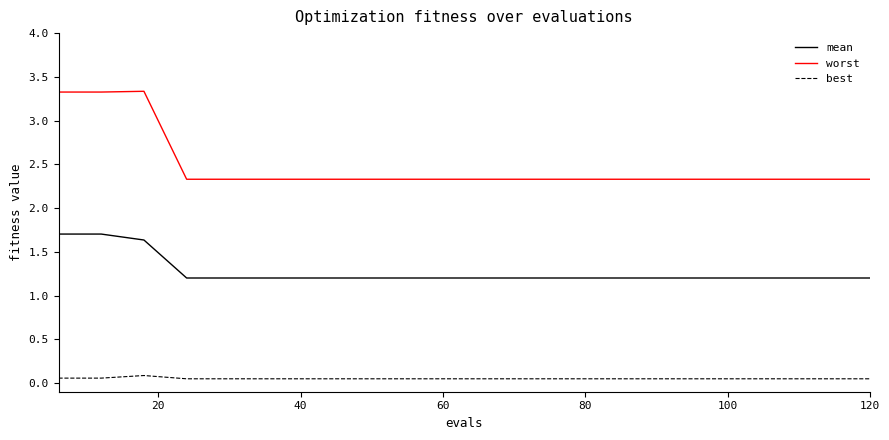

Which series has the largest total across all categories?

worst